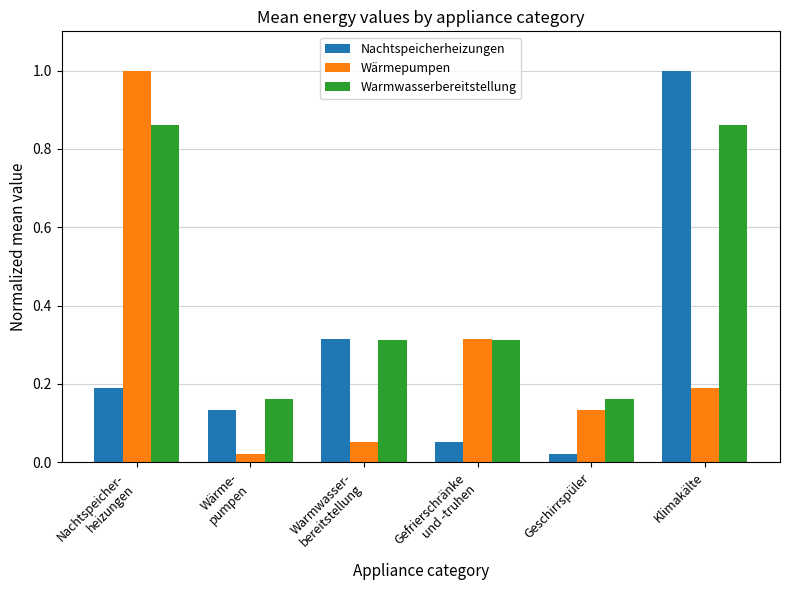

At which label is Nachtspeicherheizungen closest to 0?

Geschirrspüler